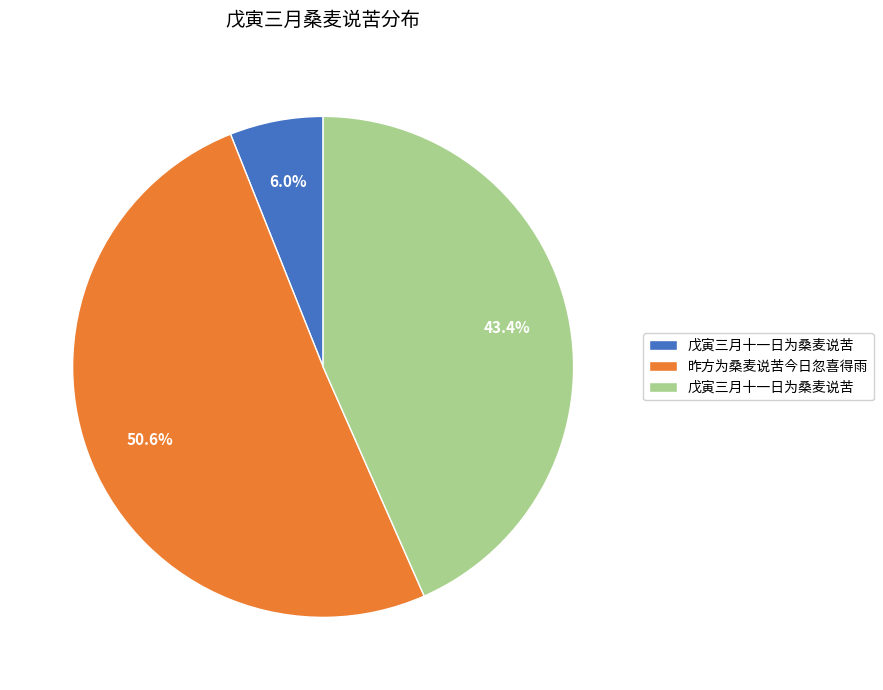

Is there a majority slice in this chart?

Yes